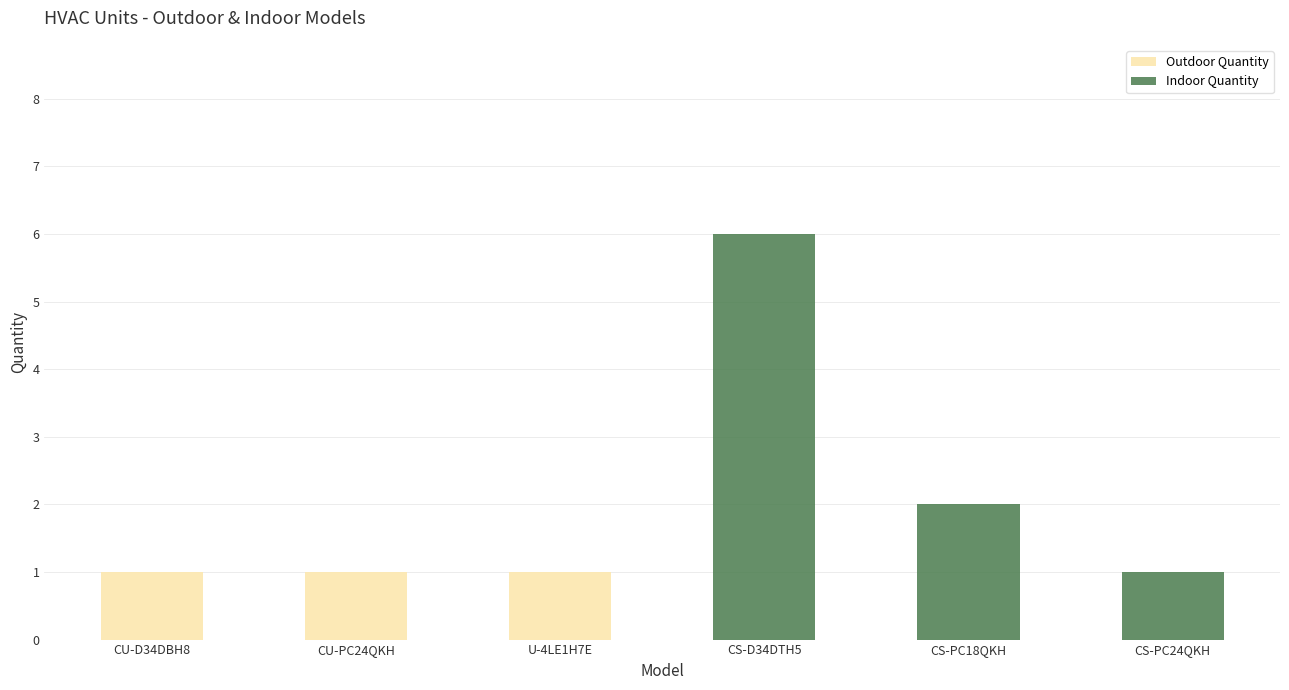

What are all the series names shown in the legend?

Outdoor Quantity, Indoor Quantity